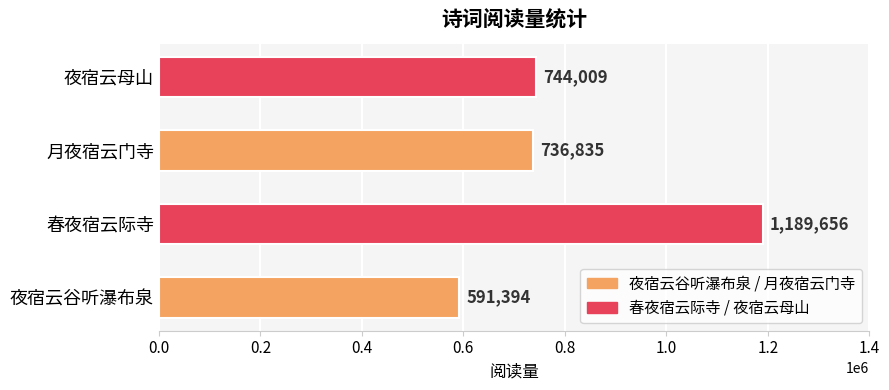

What is the approximate value at 月夜宿云门寺, to the nearest 10?

736840